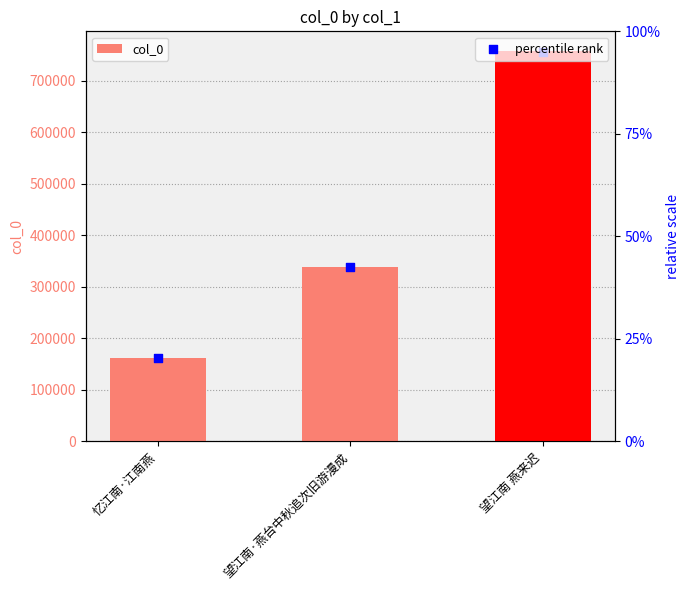

Which series has the widest spread of Y values?

col_0